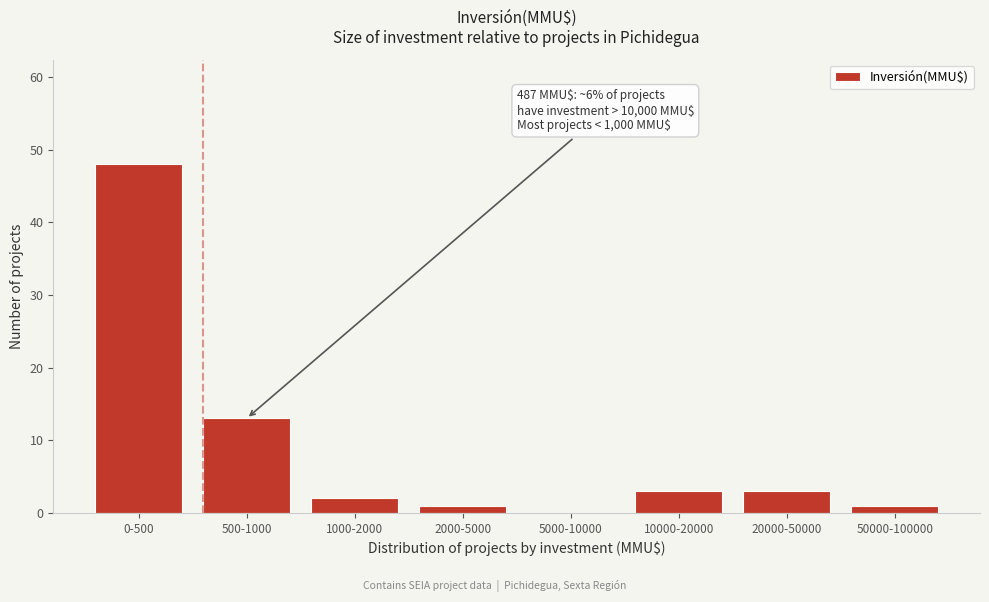

Reading left to right, what are all the values shown in this chart?

0-500=48	500-1000=13	1000-2000=2	2000-5000=1	5000-10000=0	10000-20000=3	20000-50000=3	50000-100000=1